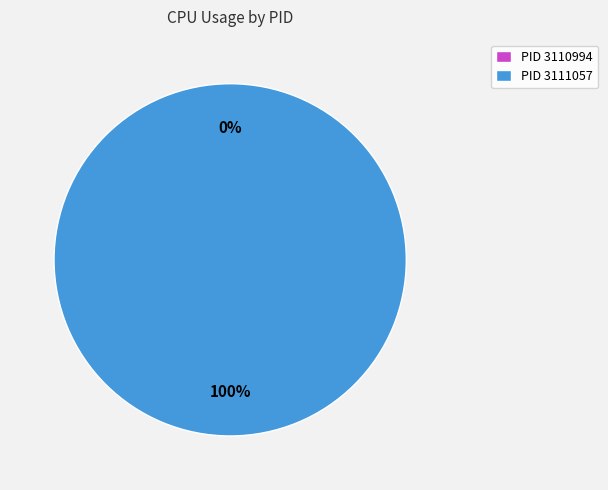

Is it true that 3110994 is 6% of the pie?

False